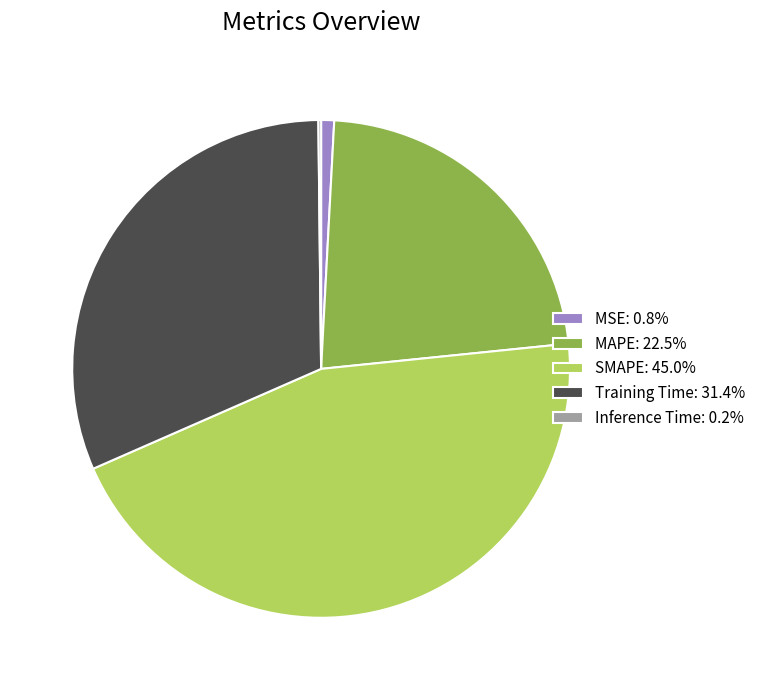

Is there a majority slice in this chart?

No